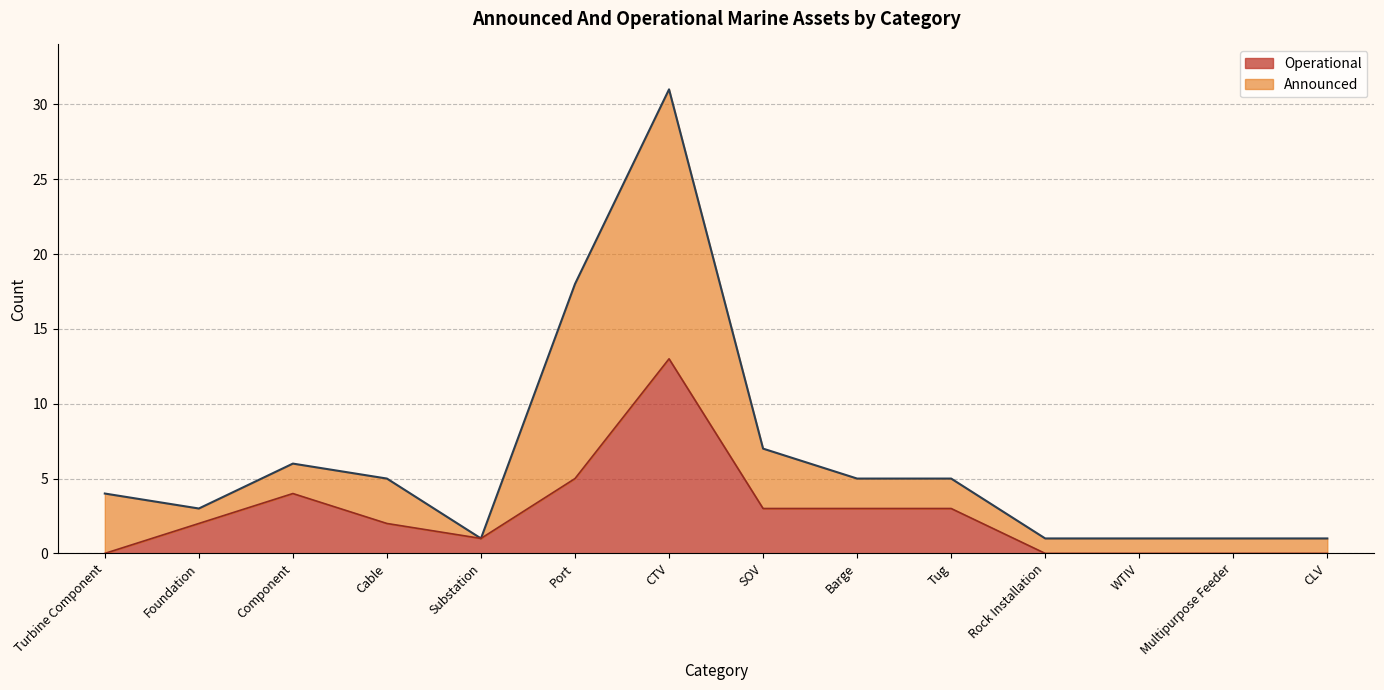

What is the value of the 7th point from the left?

13